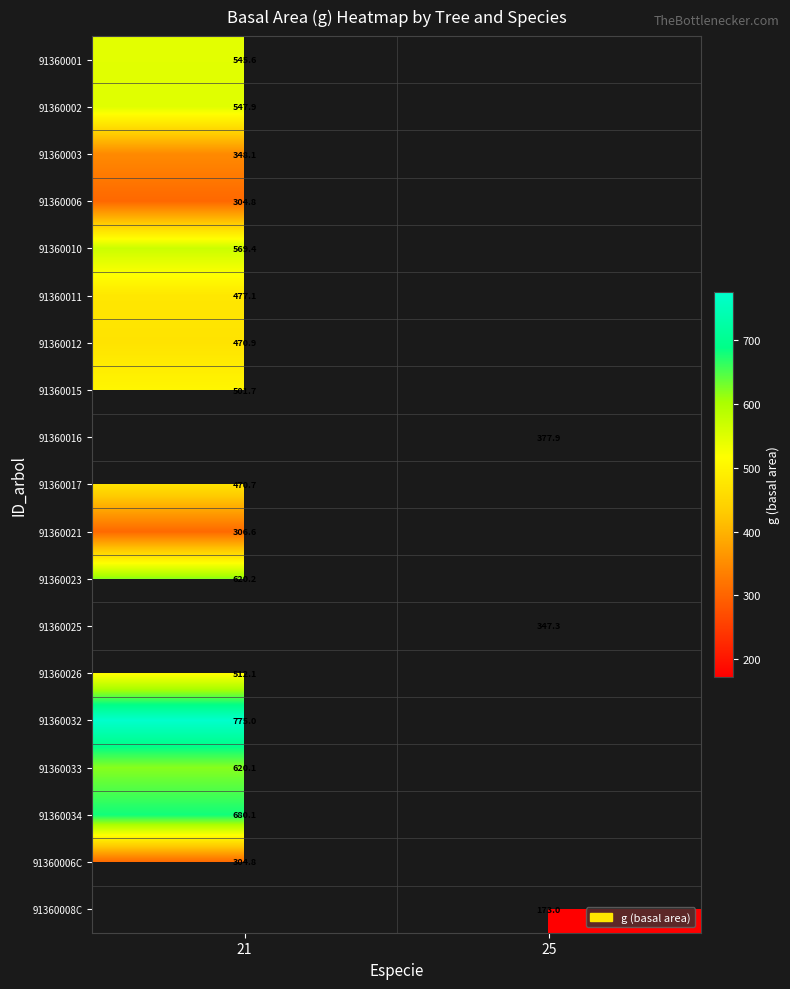

Count the number of data series in this chart.

19